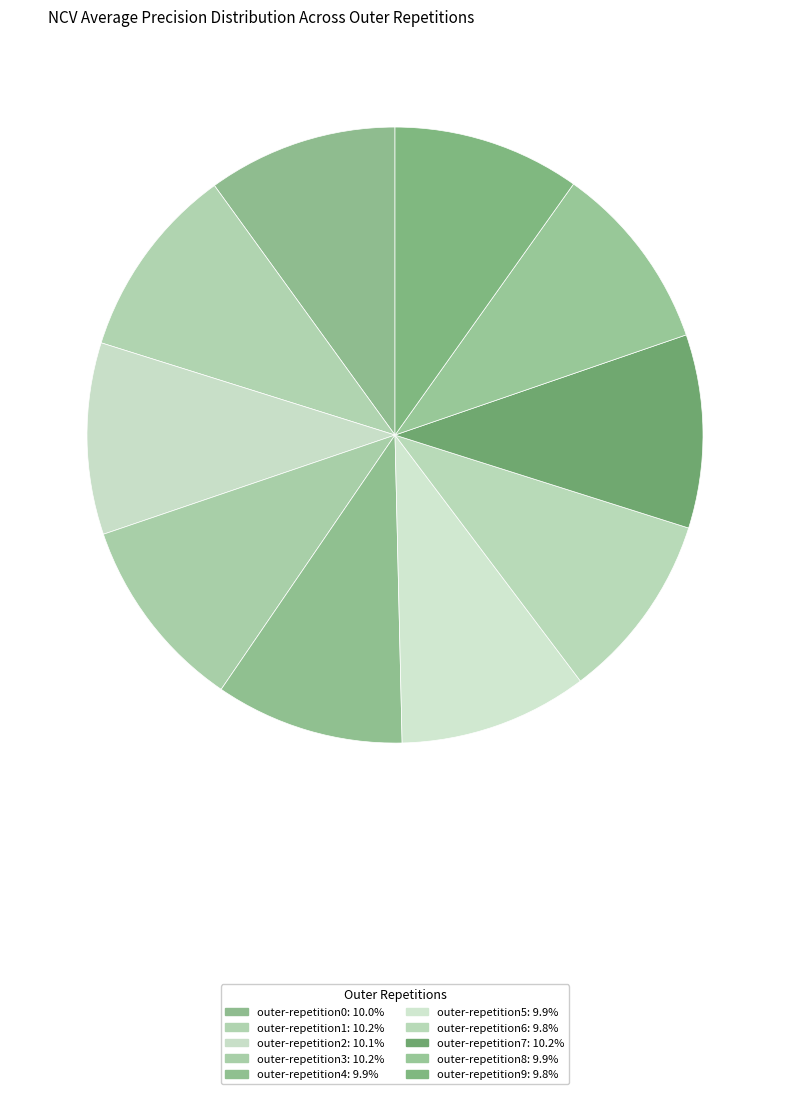

How many slices are in this pie chart?

10